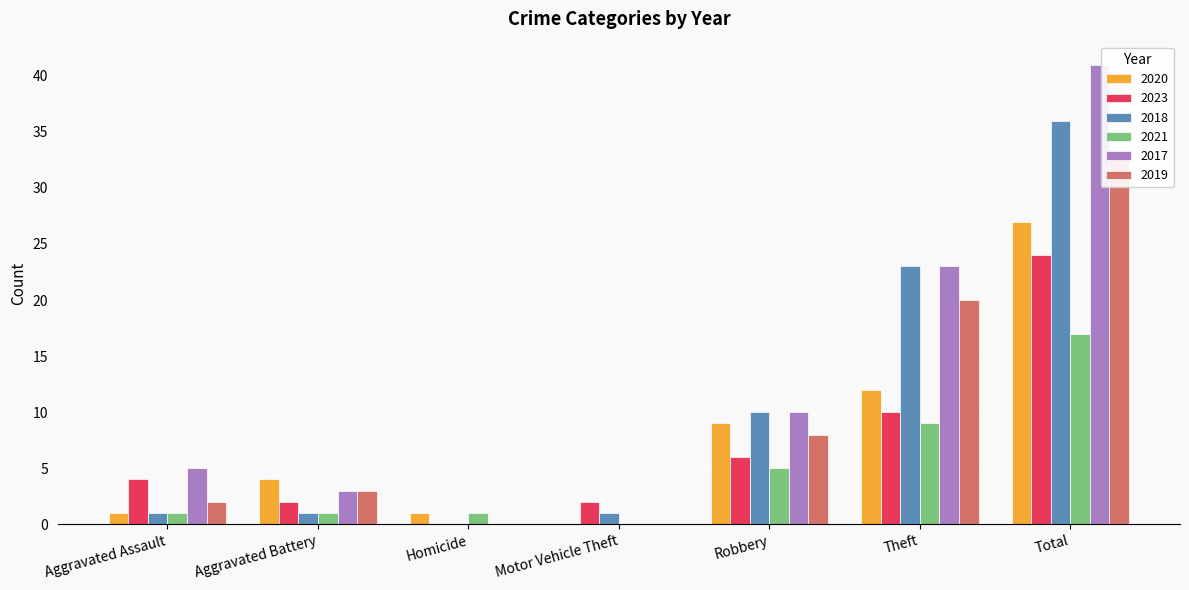

Between Motor Vehicle Theft and Theft, which series saw the biggest shift?

2017